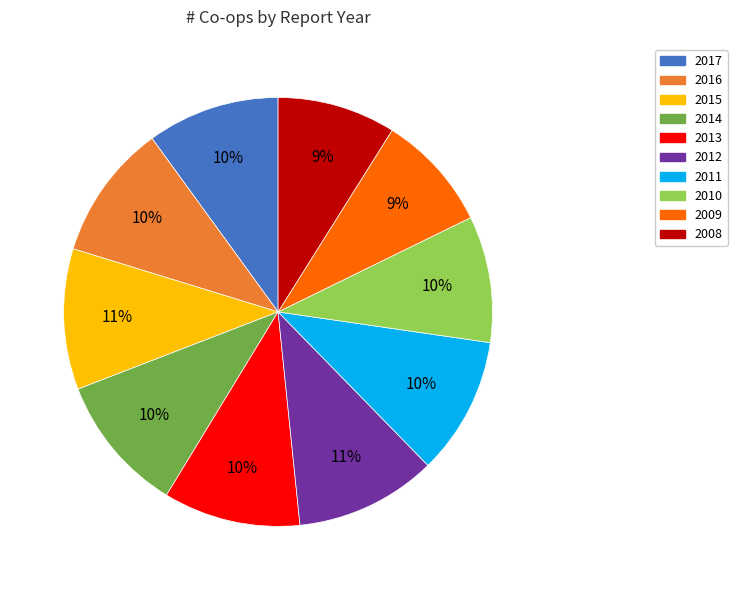

What percentage is the 2008 slice, to the nearest percent?

9%